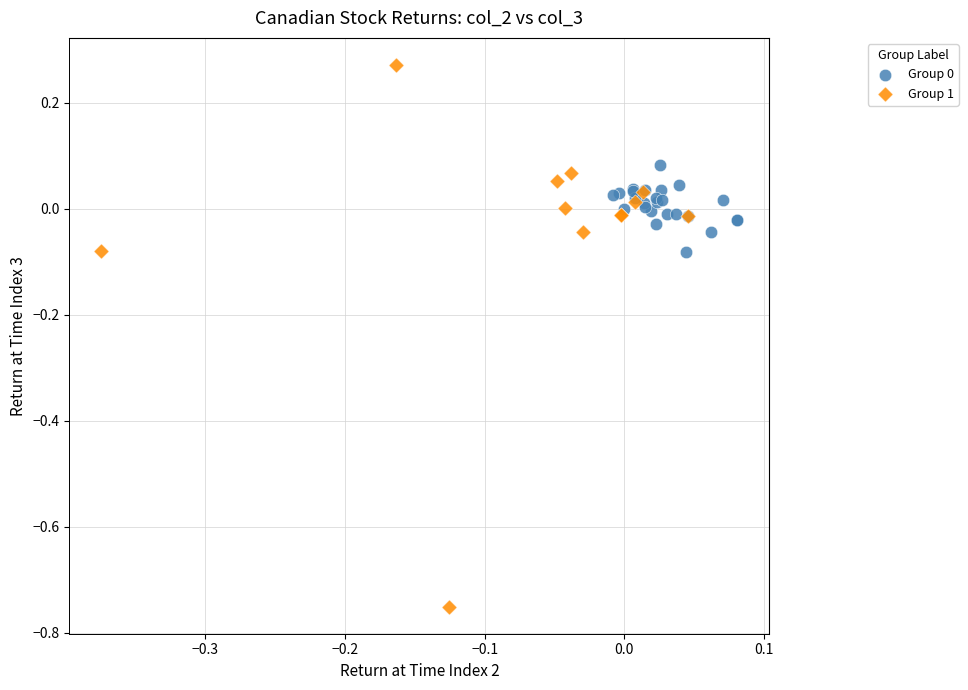

Which series reaches the minimum Y coordinate?

Group 1